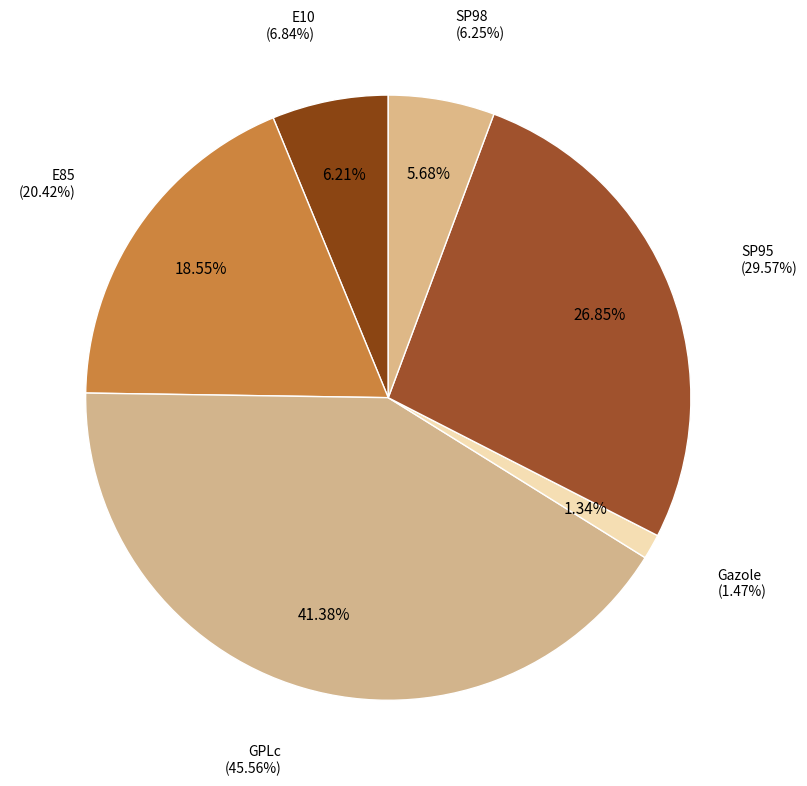

To the nearest percent, what is the combined percentage of E10 and SP95?

33%